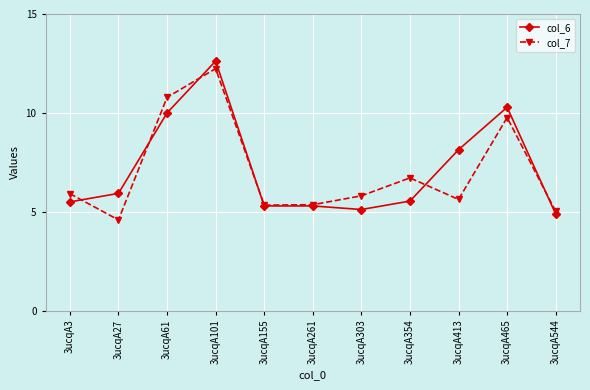

Where is col_7 nearest to the value 8?

3ucqA354